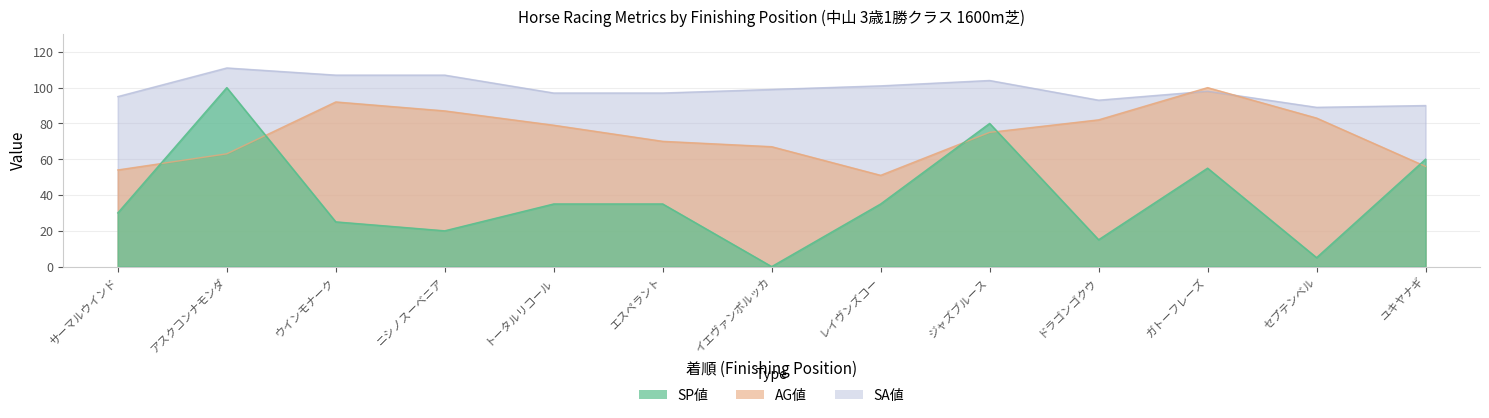

What is the highest value of the AG値 series?

100